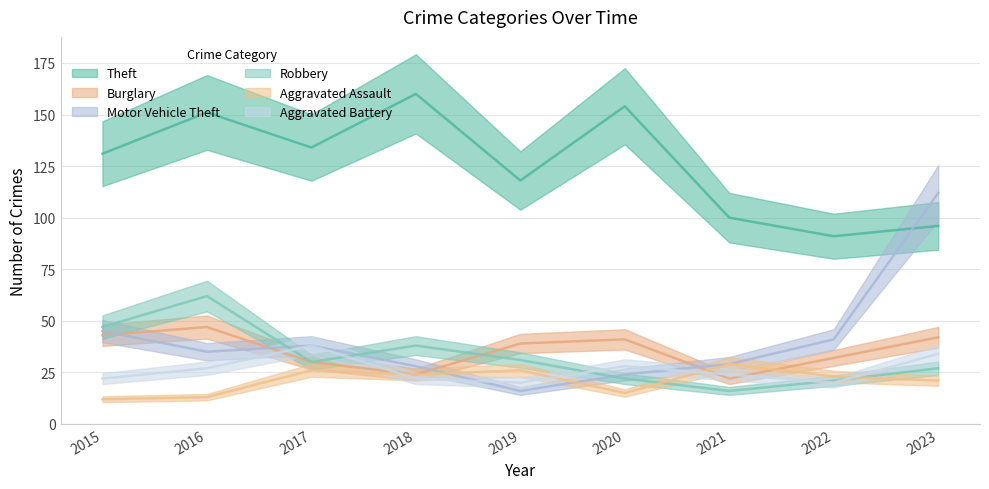

How many interior local valleys does the Motor Vehicle Theft series have?

2